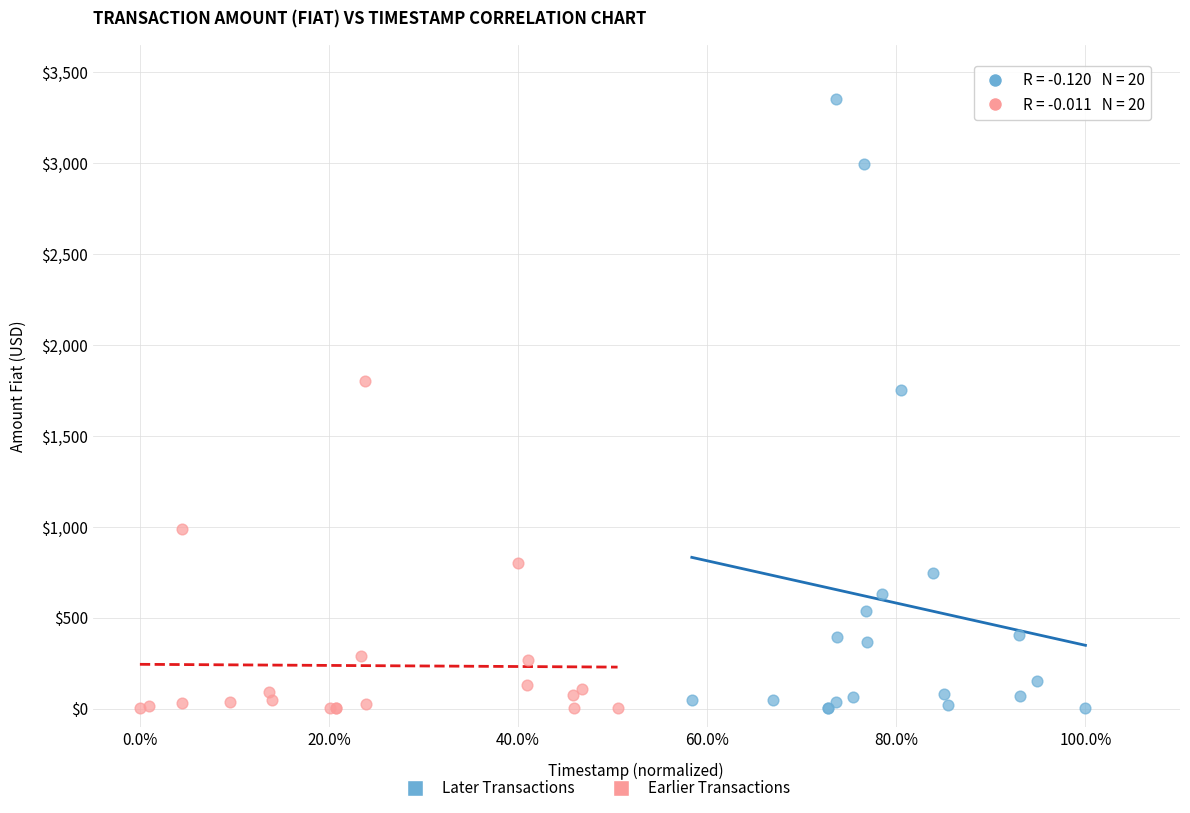

Which series reaches the maximum Y coordinate?

Later Transactions